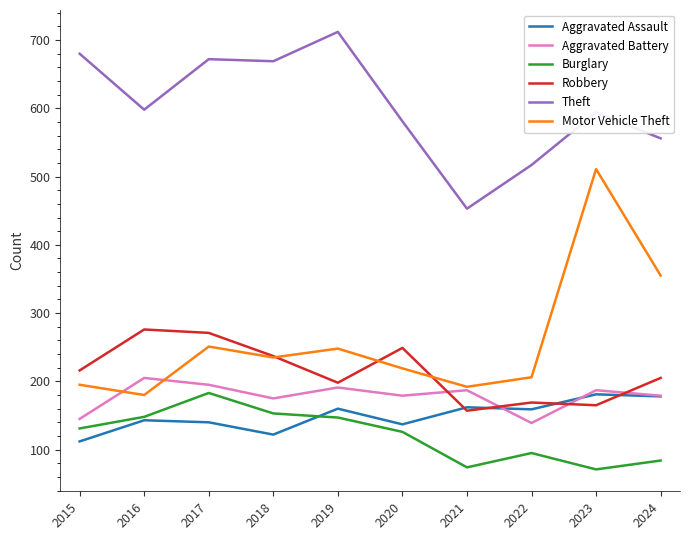

True or false: Motor Vehicle Theft has a value of 95 at 2020.

False